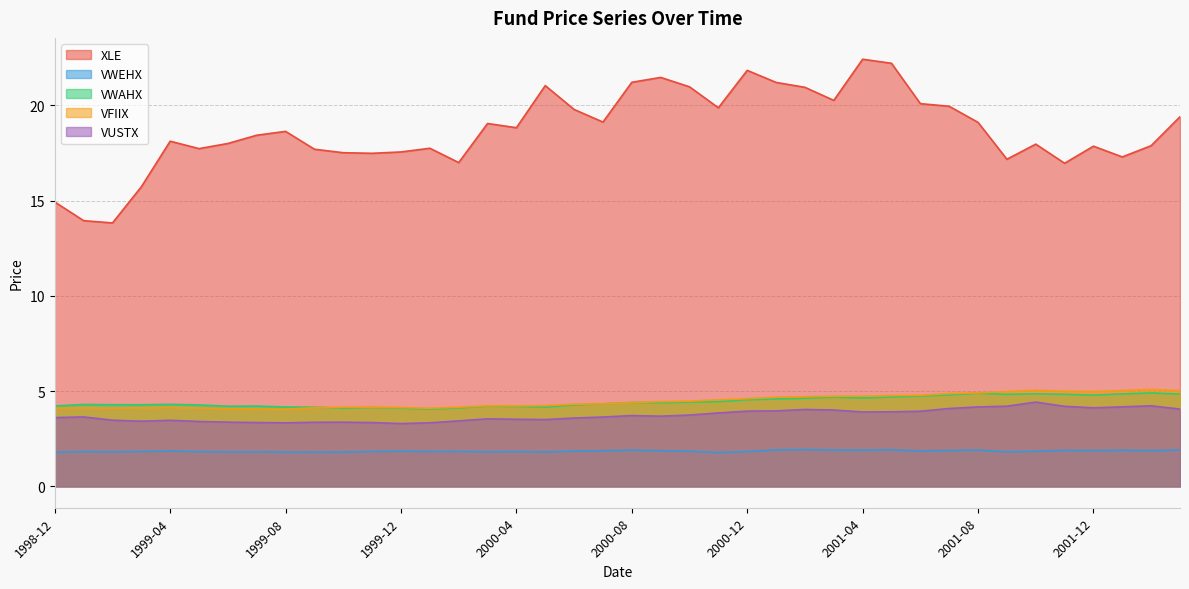

Which series has the largest range (max minus min)?

XLE